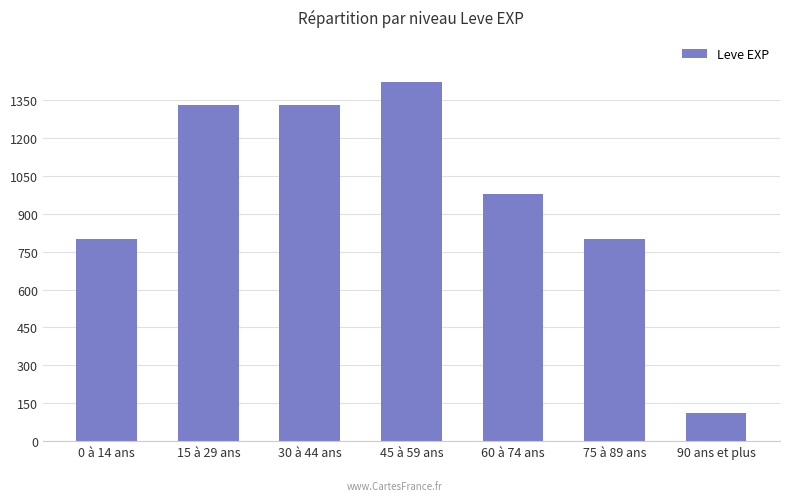

Reading left to right, transcribe all the data shown in this chart.

0 à 14 ans=800	15 à 29 ans=1330	30 à 44 ans=1330	45 à 59 ans=1420	60 à 74 ans=980	75 à 89 ans=800	90 ans et plus=113